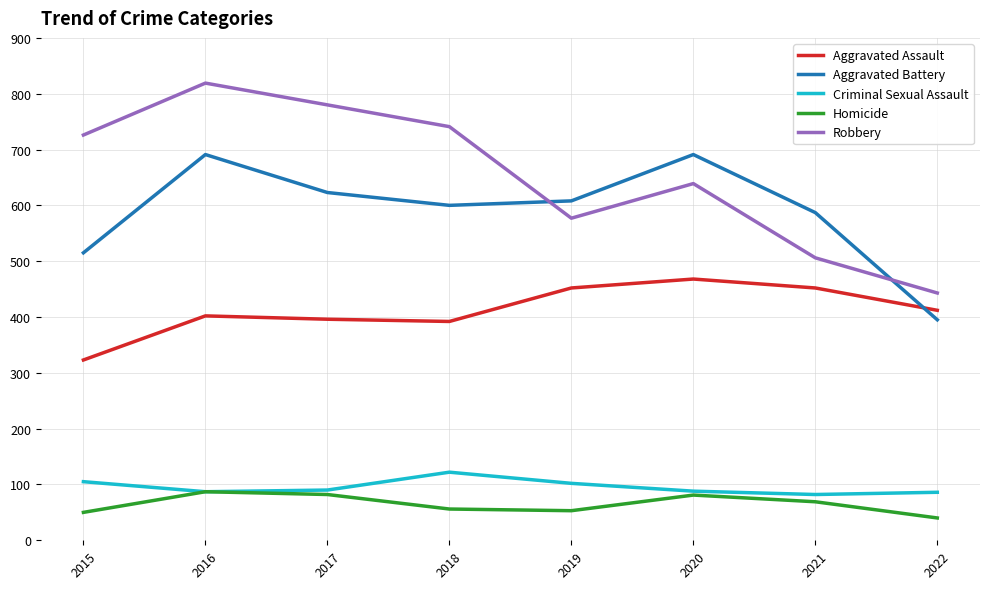

What is the difference between the maximum and minimum values in the Aggravated Battery series?

296